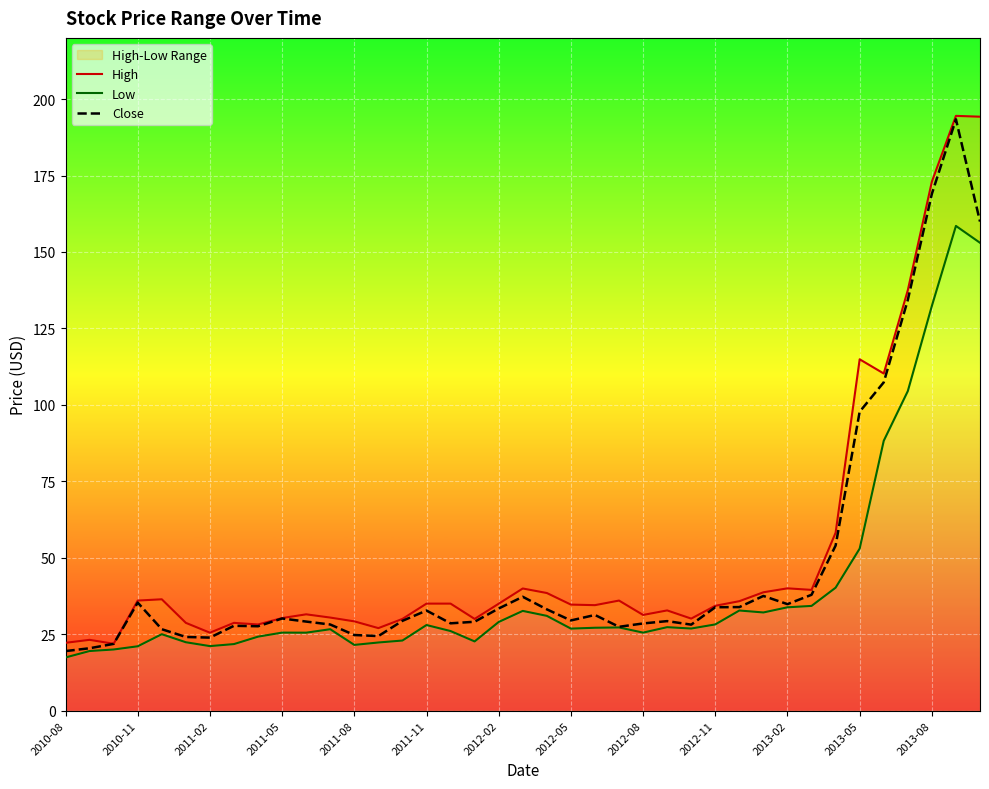

Which series has the largest total across all categories?

High